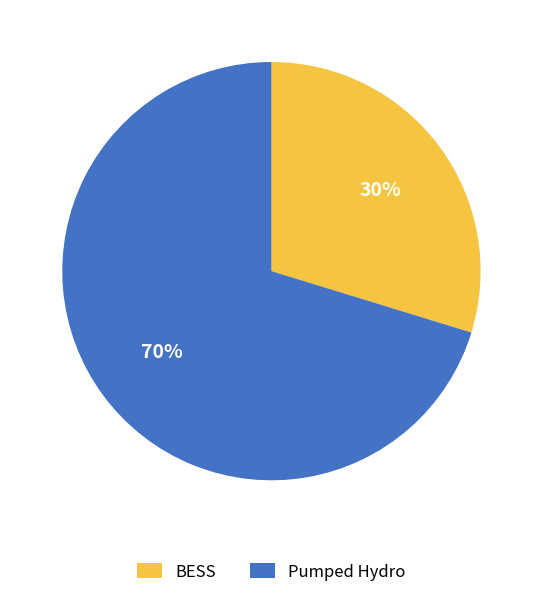

To the nearest percent, what is the combined percentage of Pumped Hydro and BESS?

100%